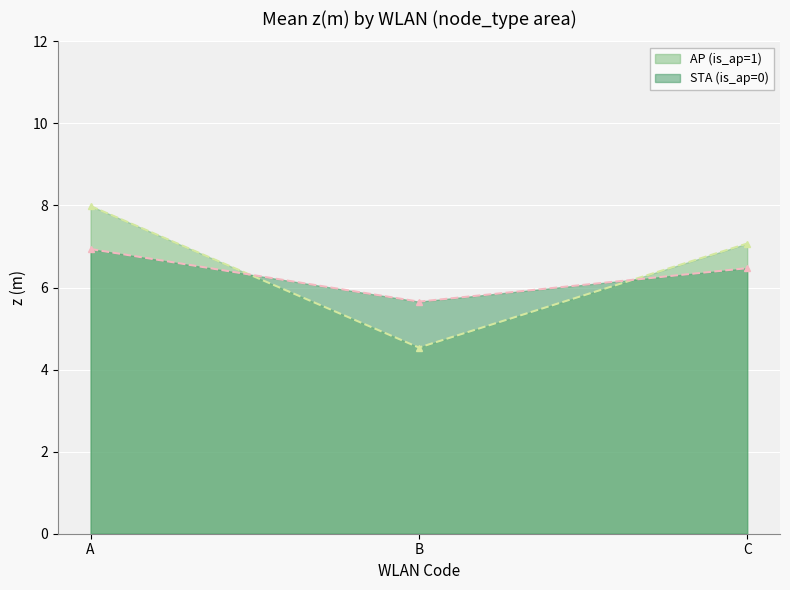

How many lines are shown in the chart?

2